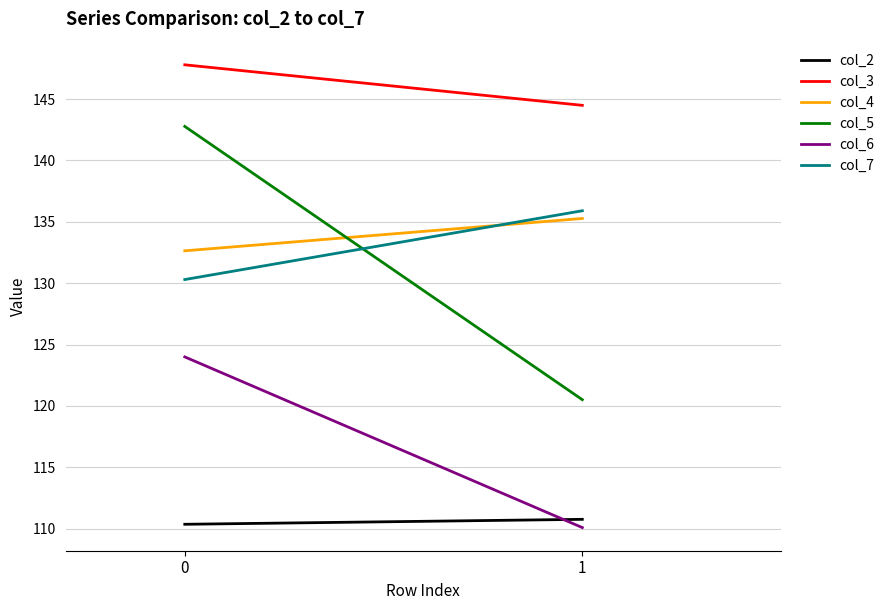

What is the difference between the highest and lowest values at 1?

34.4